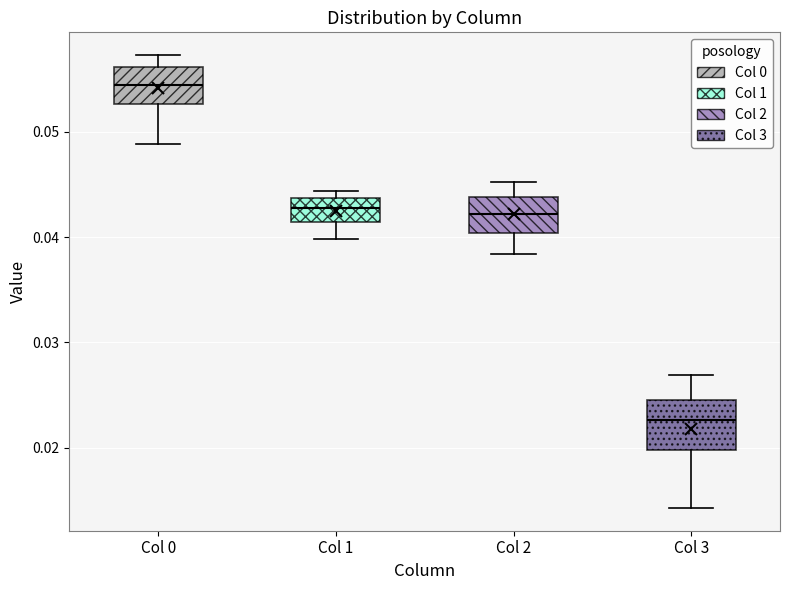

Reading left to right, transcribe this box plot: for each box, give where its median line is, the range the box spans, and where its two whiskers end, as read against the y-axis. The values are not printed on the chart, so give them approximately, as read against the axis.

Col 0: median 0.054, box 0.053 to 0.056, whiskers 0.049 to 0.057
Col 1: median 0.043, box 0.041 to 0.044, whiskers 0.040 to 0.044 (just above the box's upper edge)
Col 2: median 0.042, box 0.040 to 0.044, whiskers 0.038 to 0.045
Col 3: median 0.023, box 0.020 to 0.024, whiskers 0.014 to 0.027